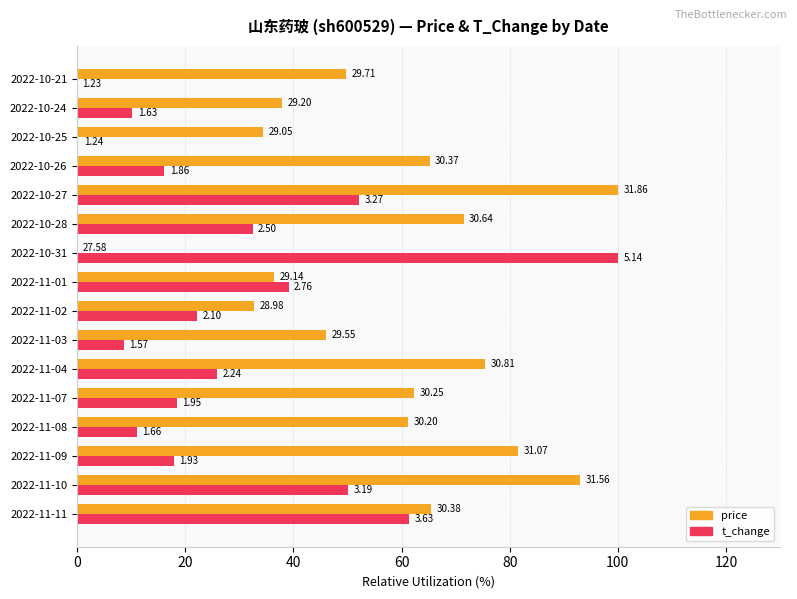

What are all the series names shown in the legend?

price, t_change